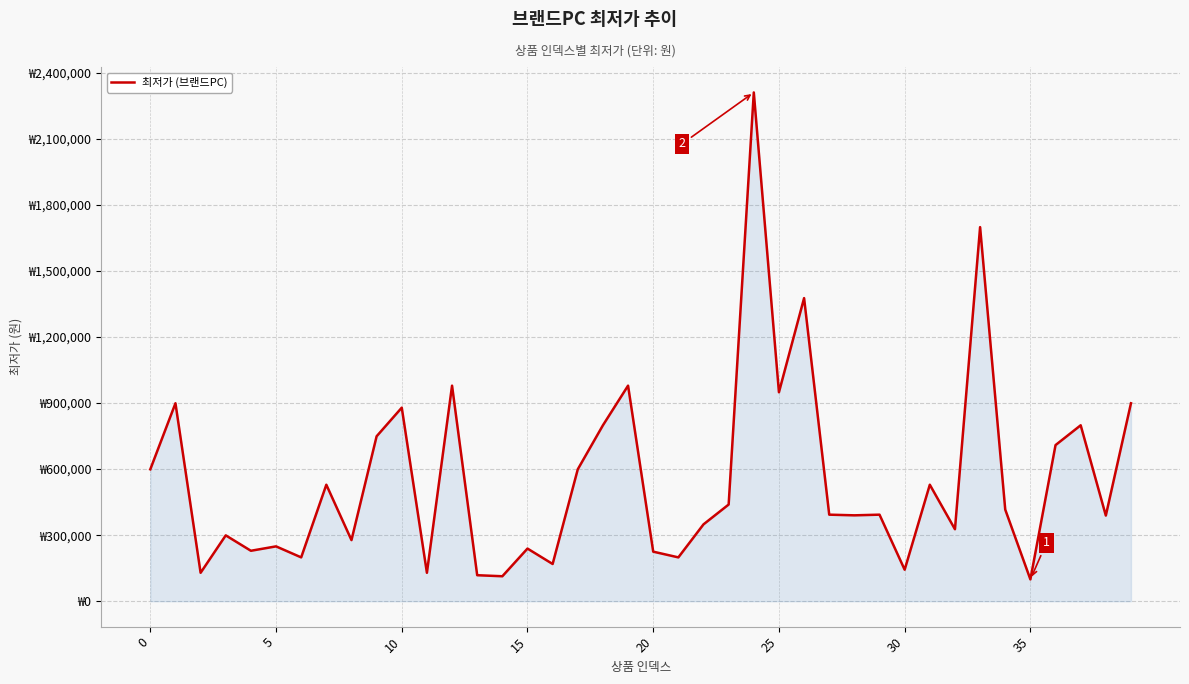

Does the chart have visible grid lines?

Yes